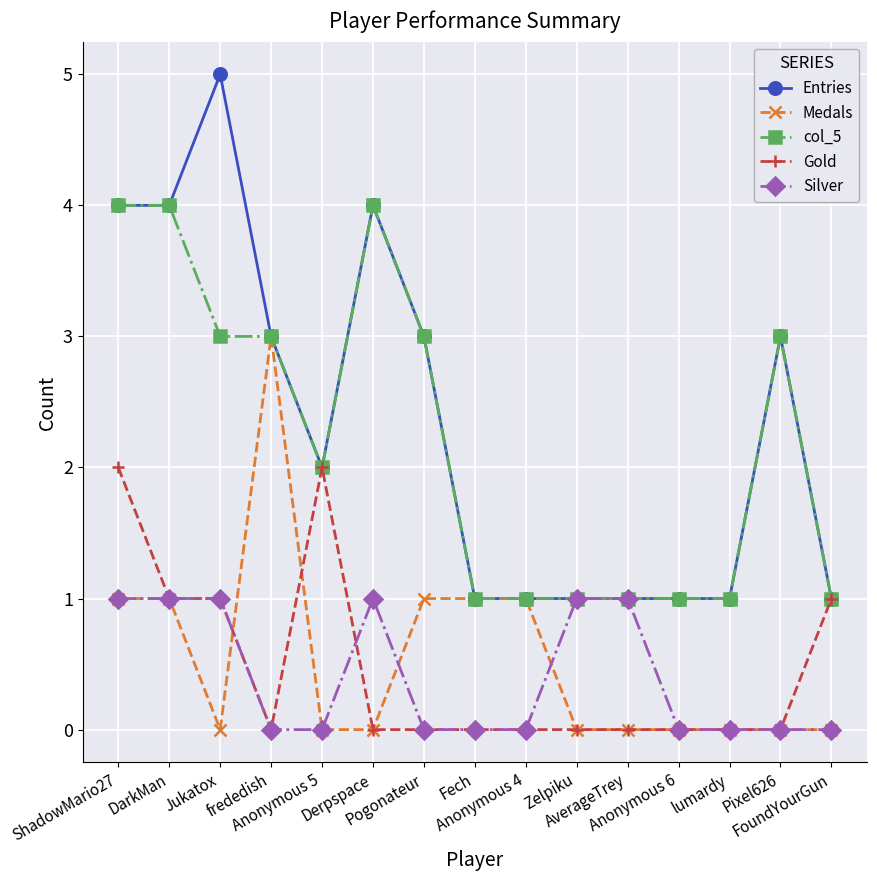

What are all the series names shown in the legend?

Entries, Medals, col_5, Gold, Silver